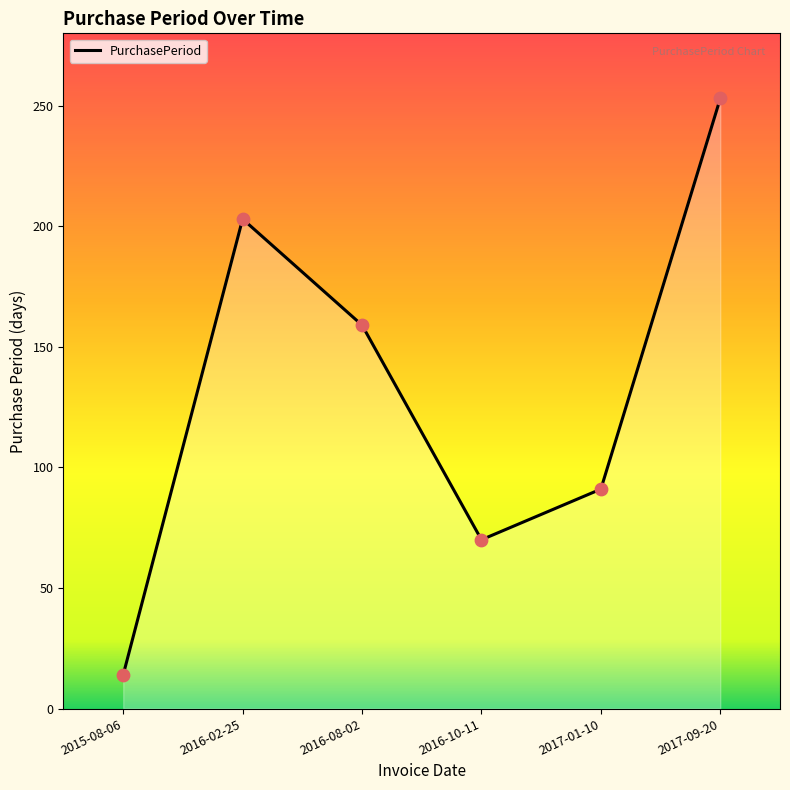

What is the ratio of the value at 2017-01-10 to the value at 2017-09-20?

0.4